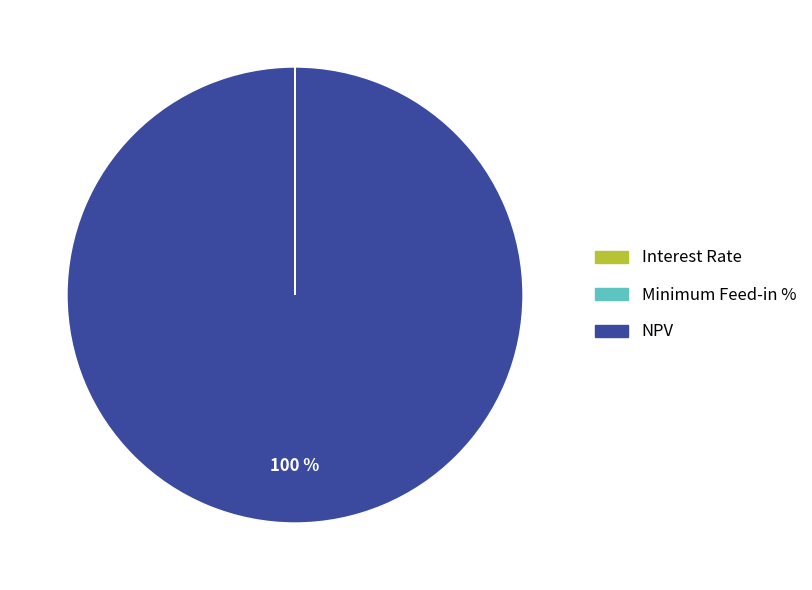

Is NPV the majority of the pie?

Yes